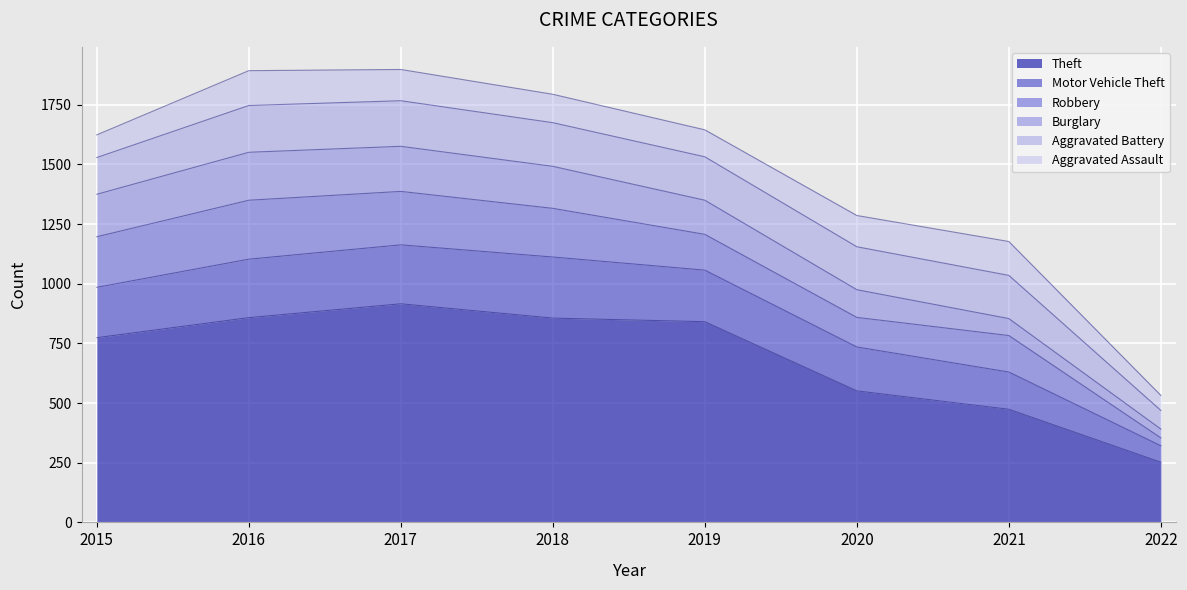

Rank the series by their maximum value, from highest to lowest.

Theft, Motor Vehicle Theft, Robbery, Burglary, Aggravated Battery, Aggravated Assault